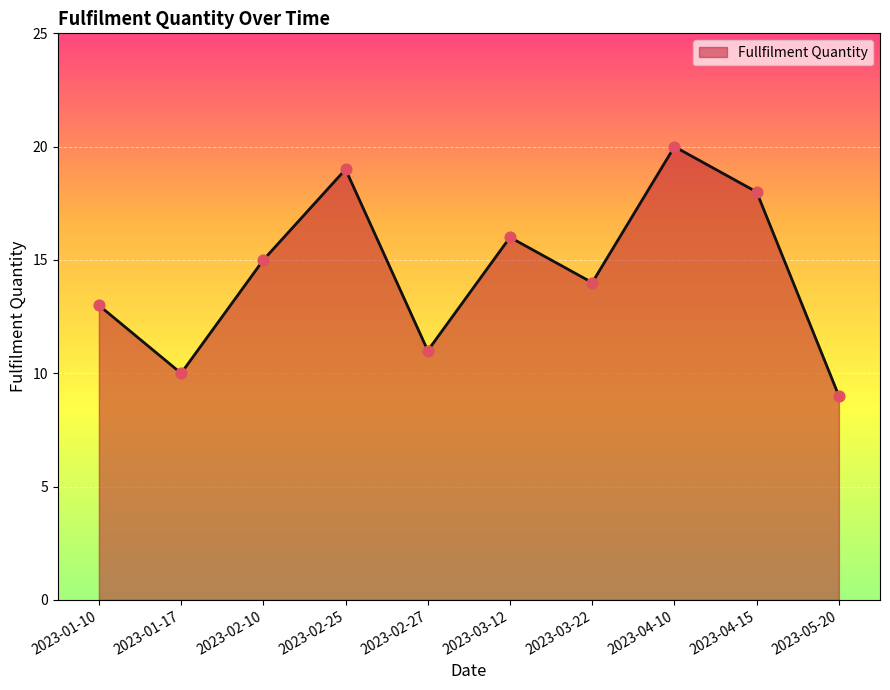

What is the change in value from 2023-01-10 to 2023-03-22?

+1